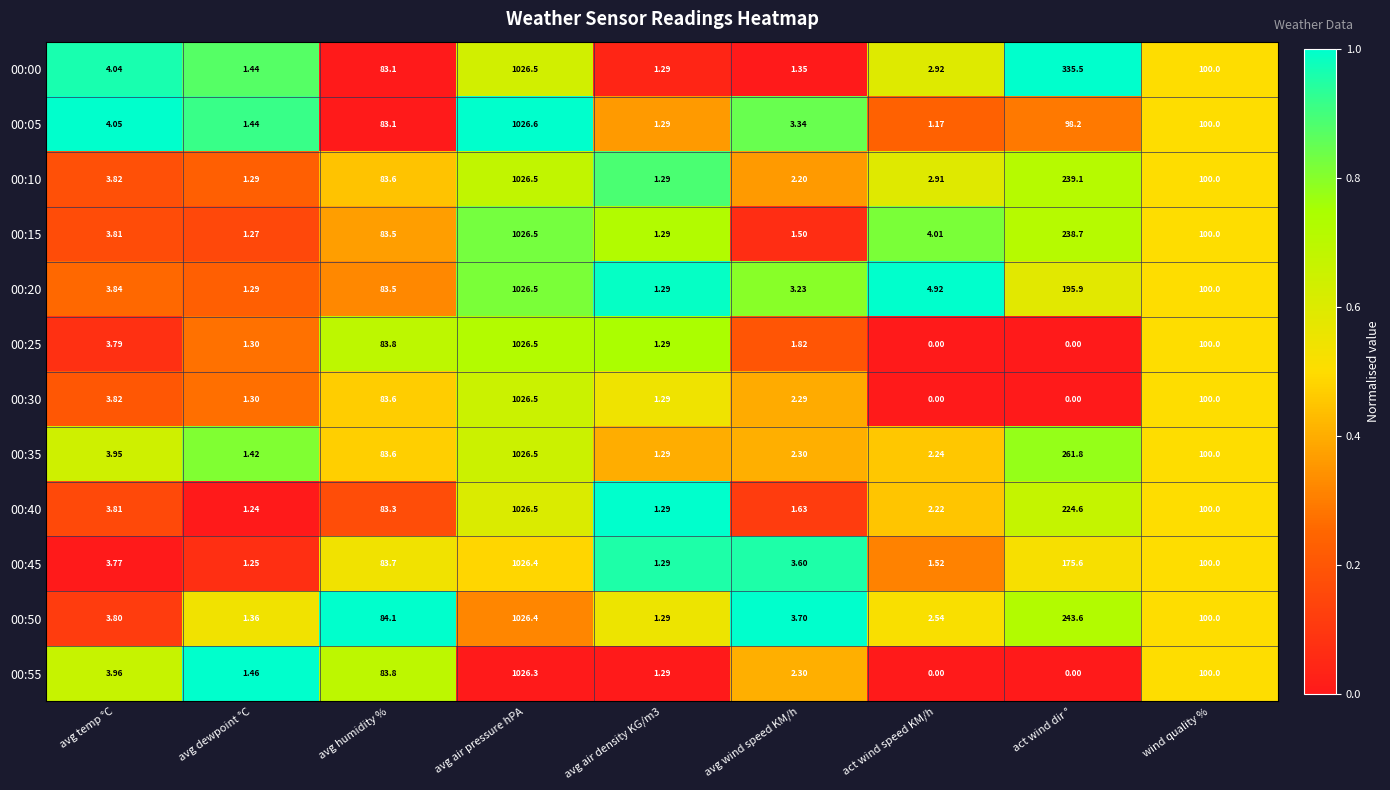

Is the value of 00:25 at avg wind speed KM/h greater than the value of 00:00 at act wind dir °?

No